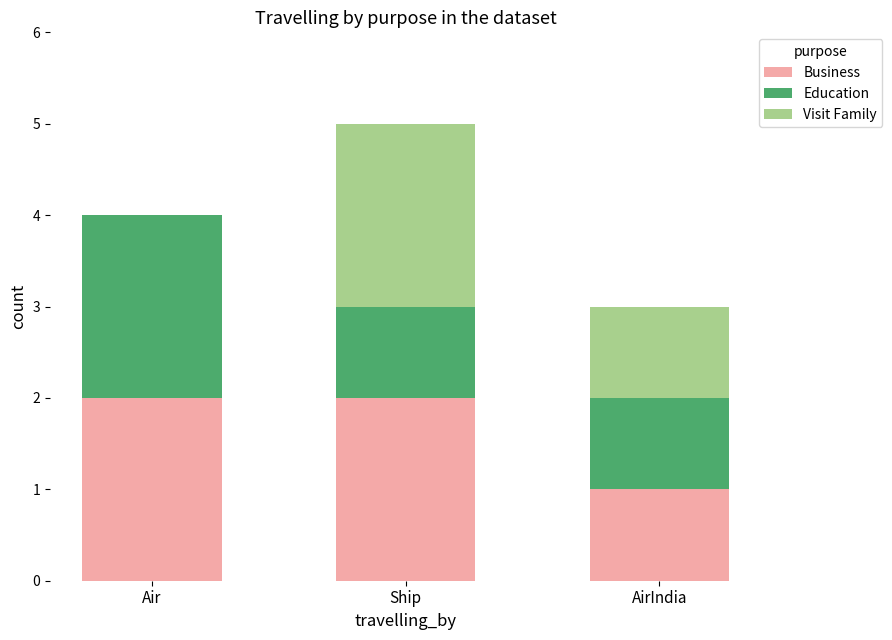

At which category is the sum across all series the highest?

Ship